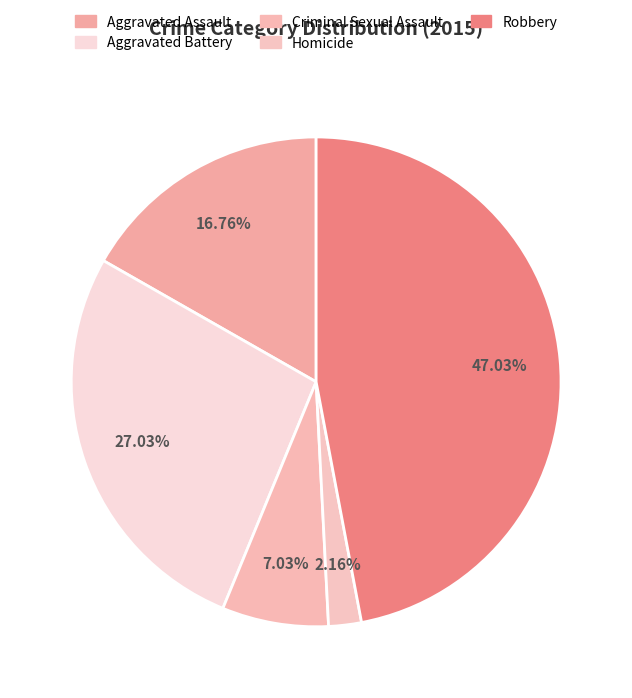

Does Homicide represent more than half of the total?

No